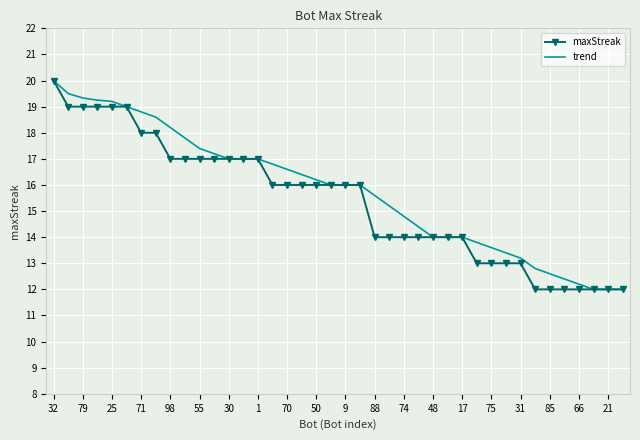

What is the greatest value displayed?

20.0